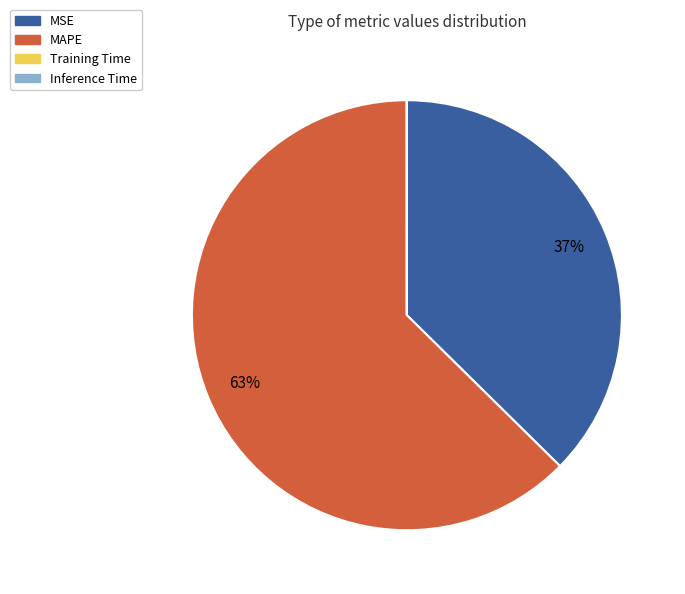

To the nearest percent, what percentage of the pie is MAPE?

63%